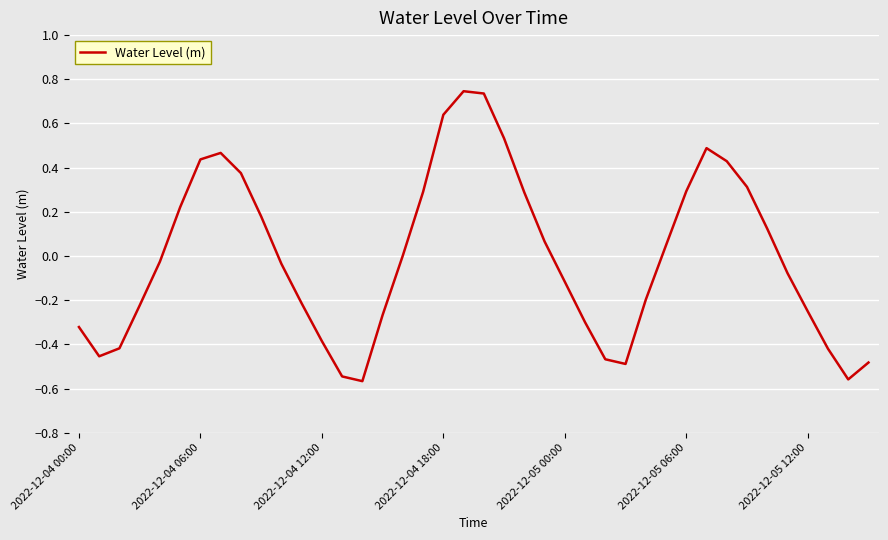

What is the difference between the maximum and minimum values?

1.3